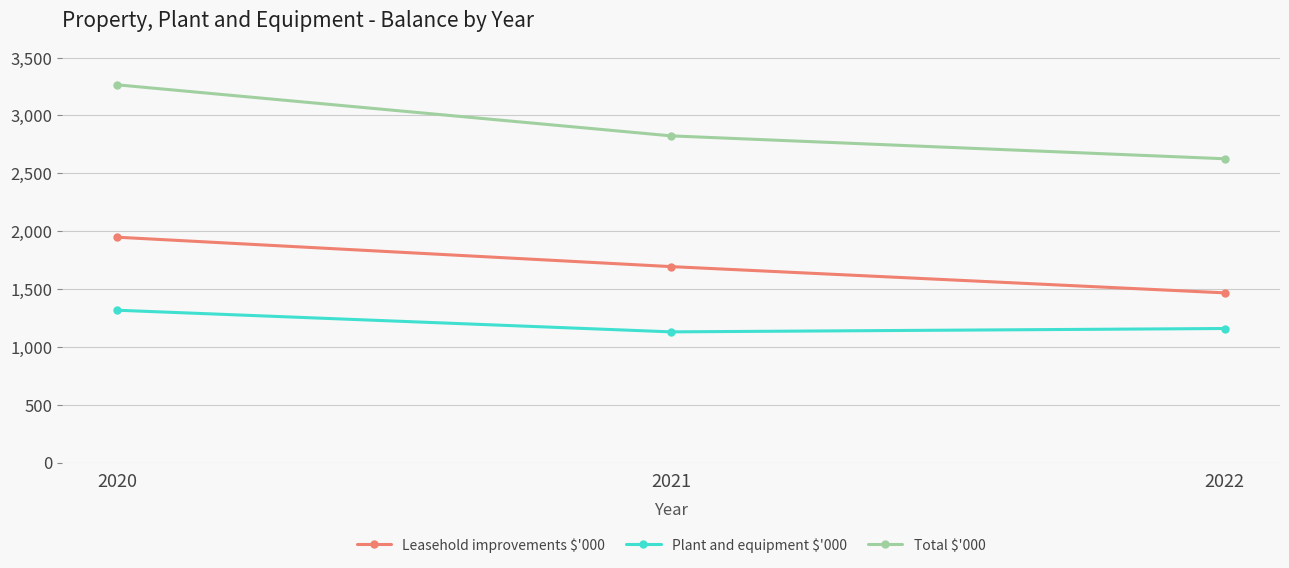

List the series in order of their overall mean, highest first.

Total $'000, Leasehold improvements $'000, Plant and equipment $'000